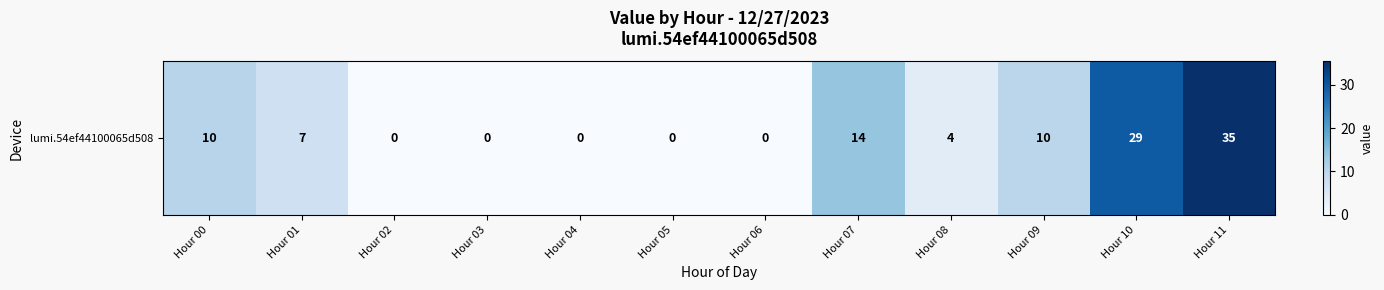

Reading left to right, extract all data points from this chart.

Hour 00=10.4	Hour 01=7.4	Hour 02=0.0	Hour 03=0.0	Hour 04=0.0	Hour 05=0.0	Hour 06=0.0	Hour 07=14.0	Hour 08=4.0	Hour 09=10.0	Hour 10=29.4	Hour 11=35.3